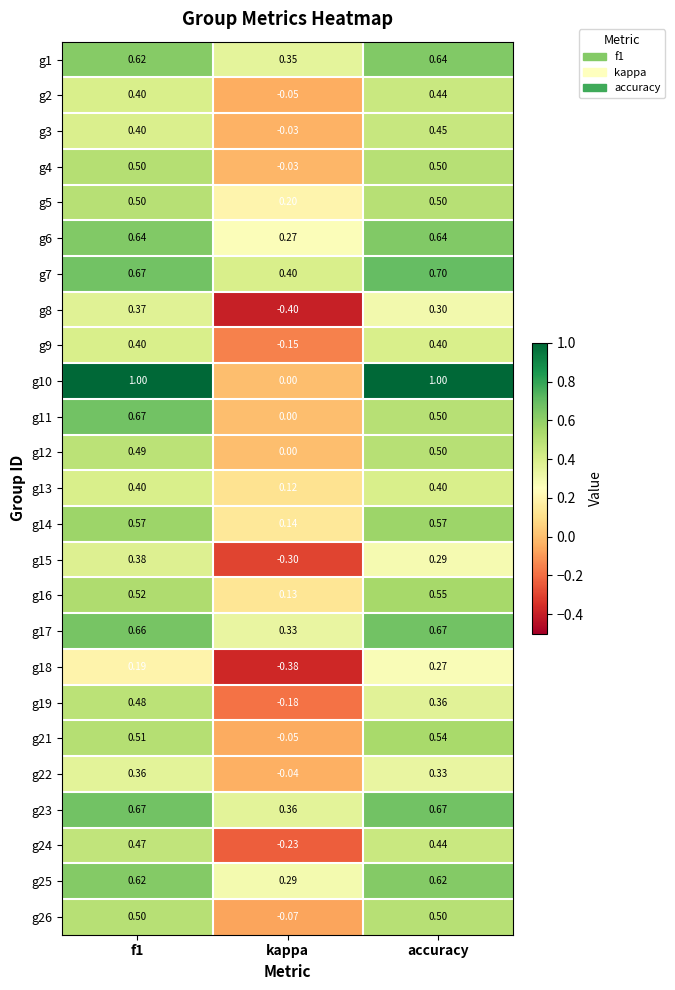

How many positive values does the g19 series have?

2